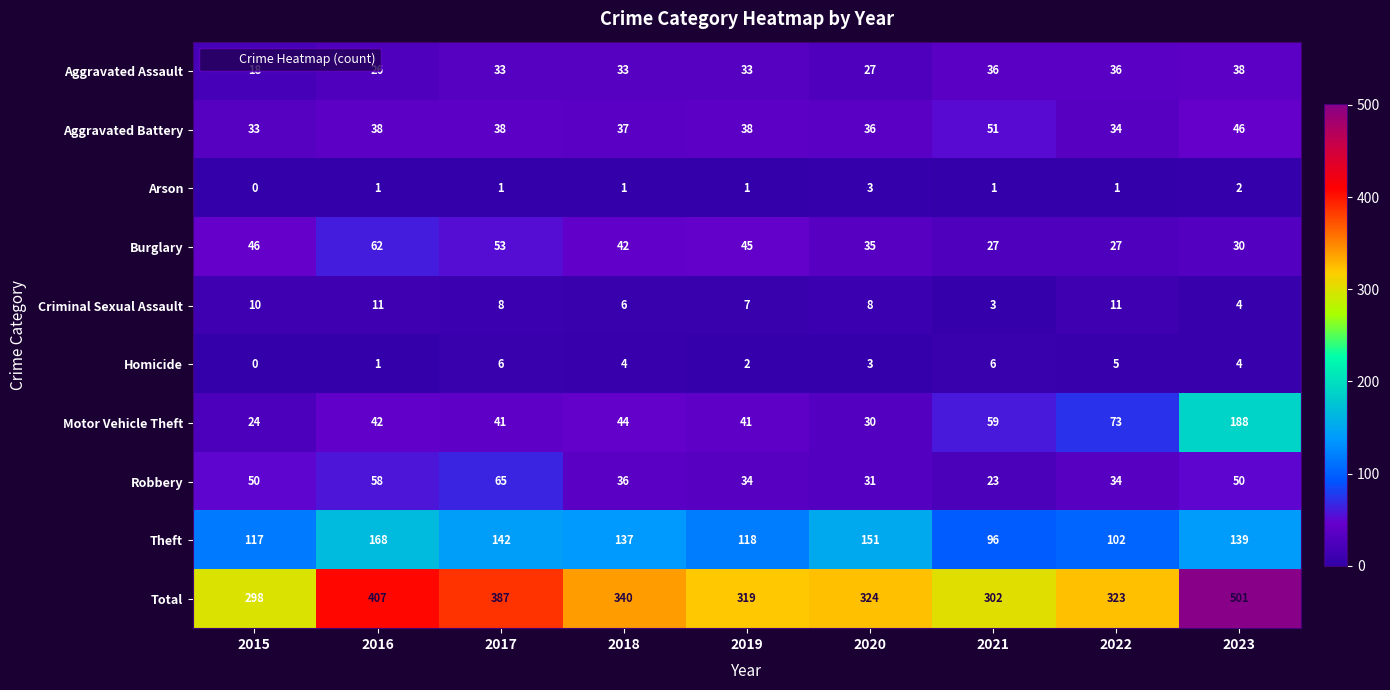

What is the sum of all Criminal Sexual Assault values?

68